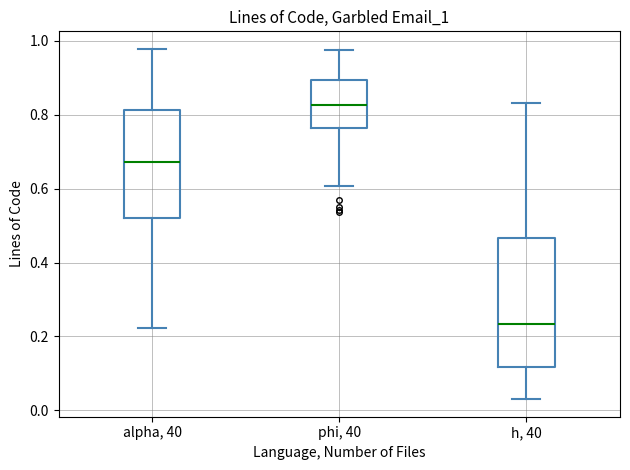

Which box is the tallest, from its lower edge to its upper edge?

h, 40